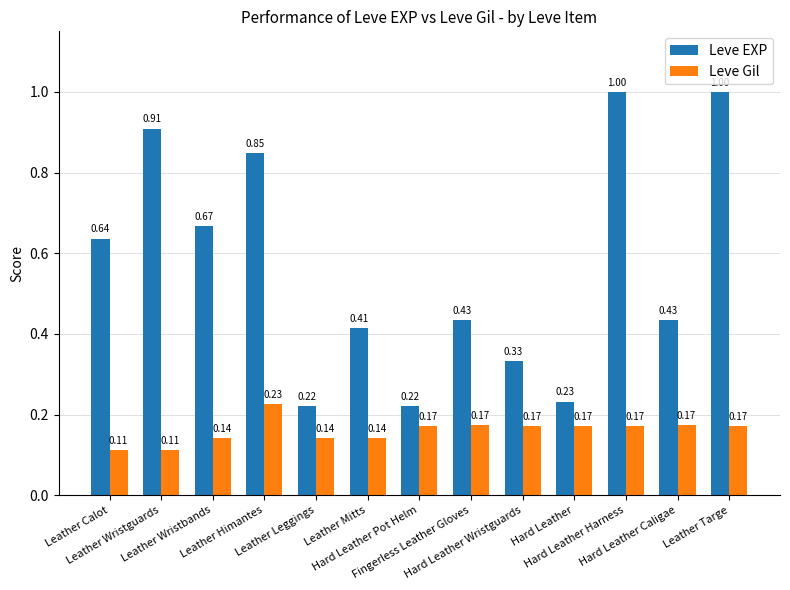

What are all the series names shown in the legend?

Leve EXP, Leve Gil